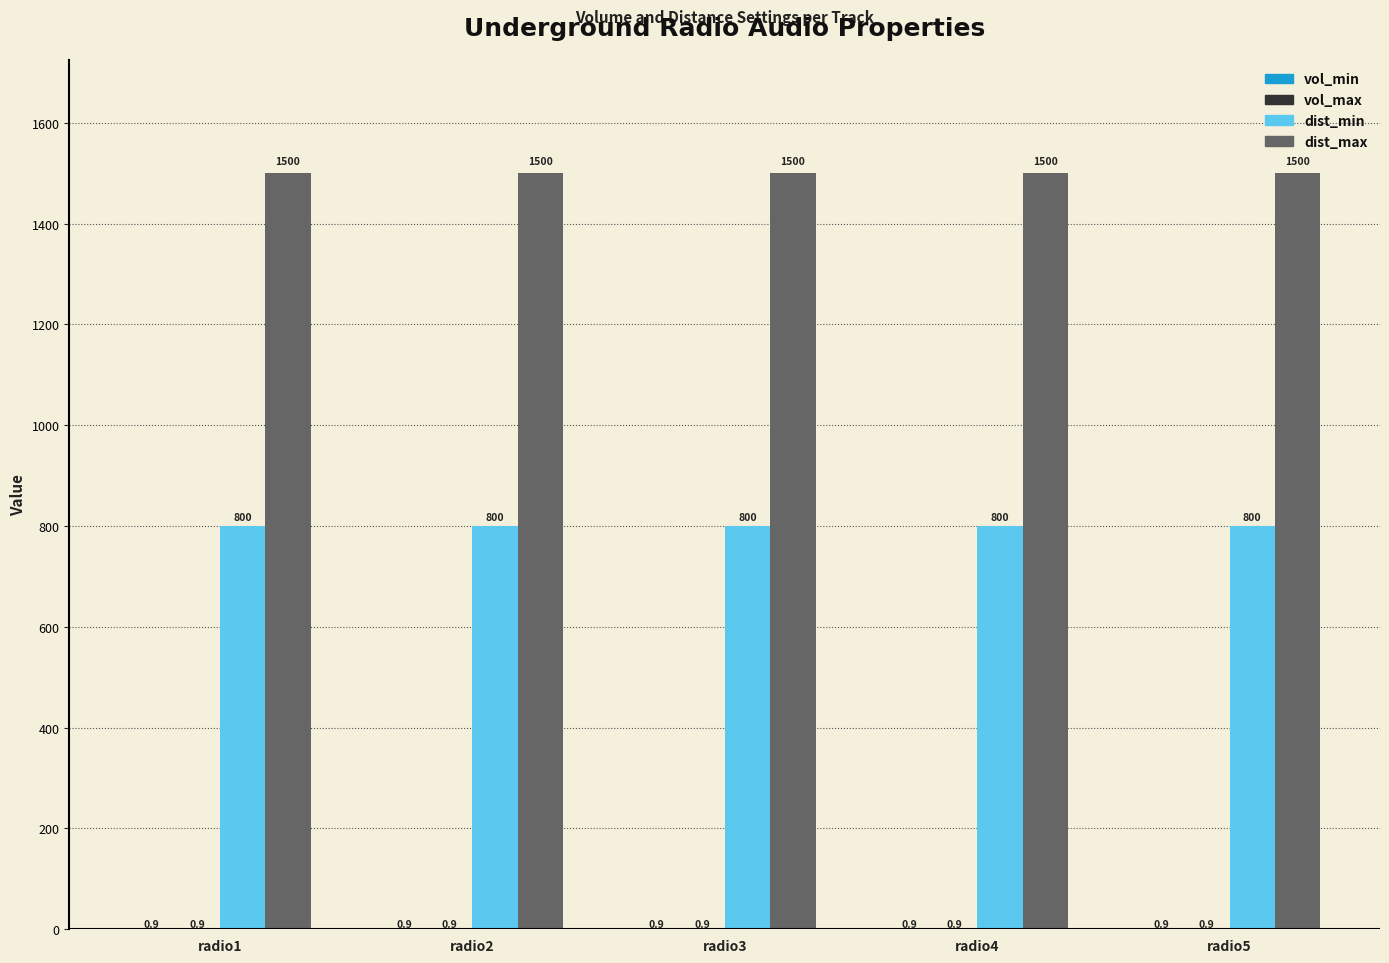

What is the maximum value shown in the chart?

1500.0